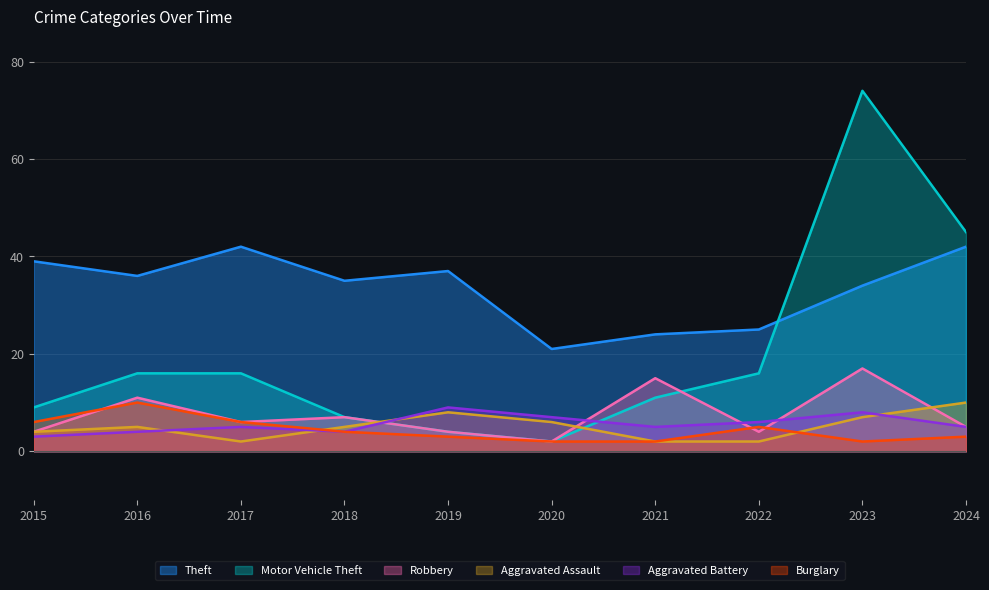

How many values in the Aggravated Assault series are below 5?

4